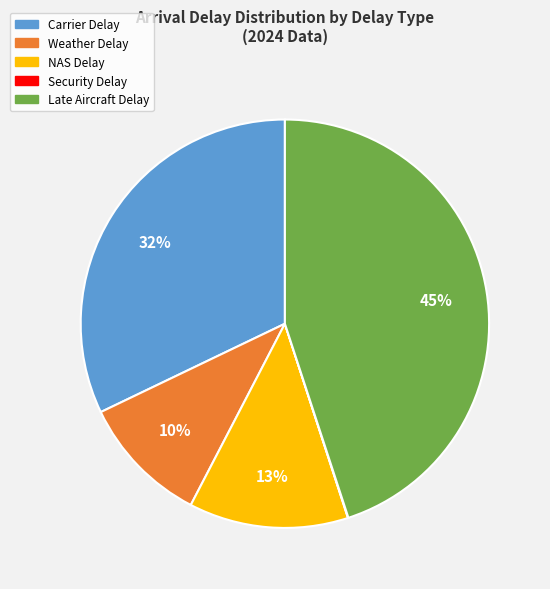

To the nearest percent, what is the average slice percentage?

20%